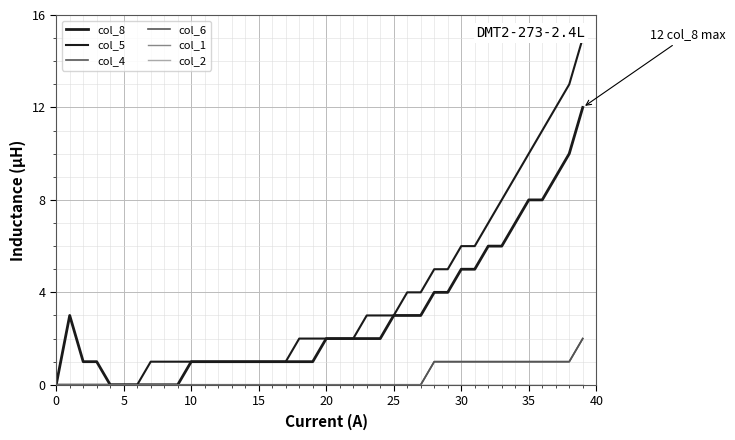

What is the label of the 29th point from the left?

28